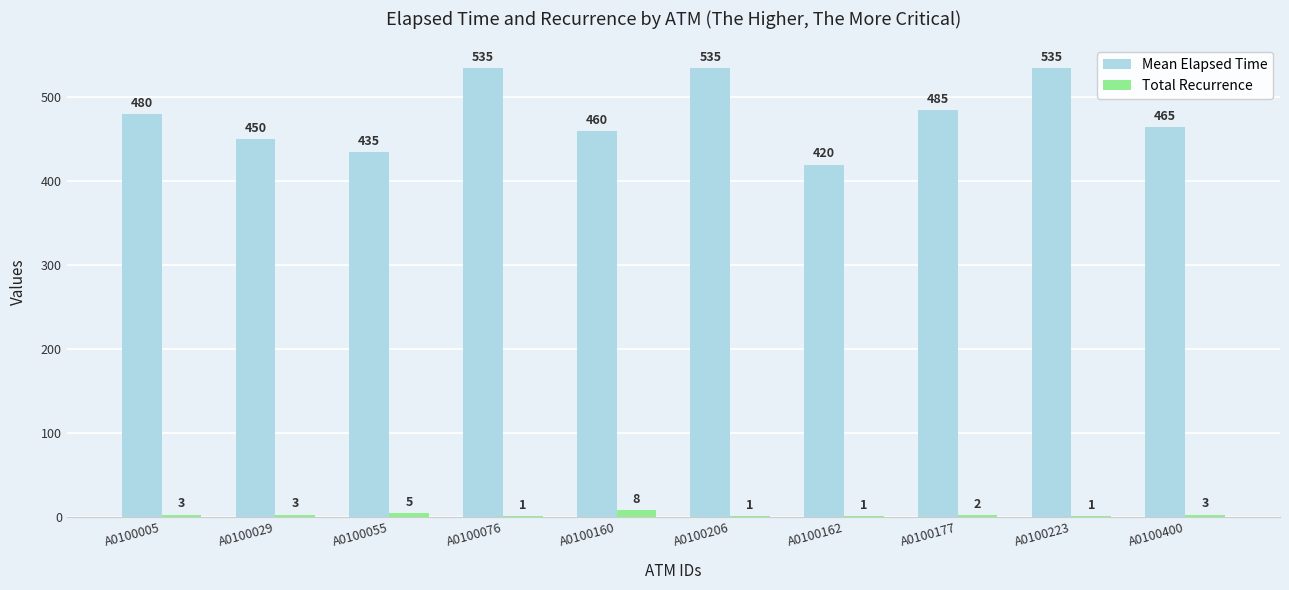

What is the total value across all series at A0100055?

440